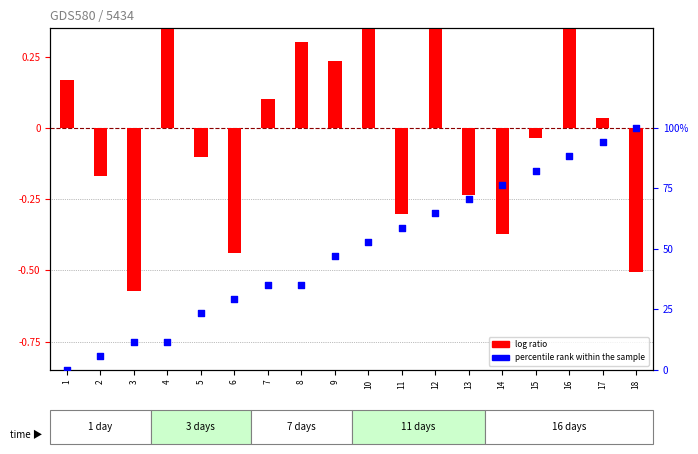

Which series has the largest Y range (max minus min)?

log ratio